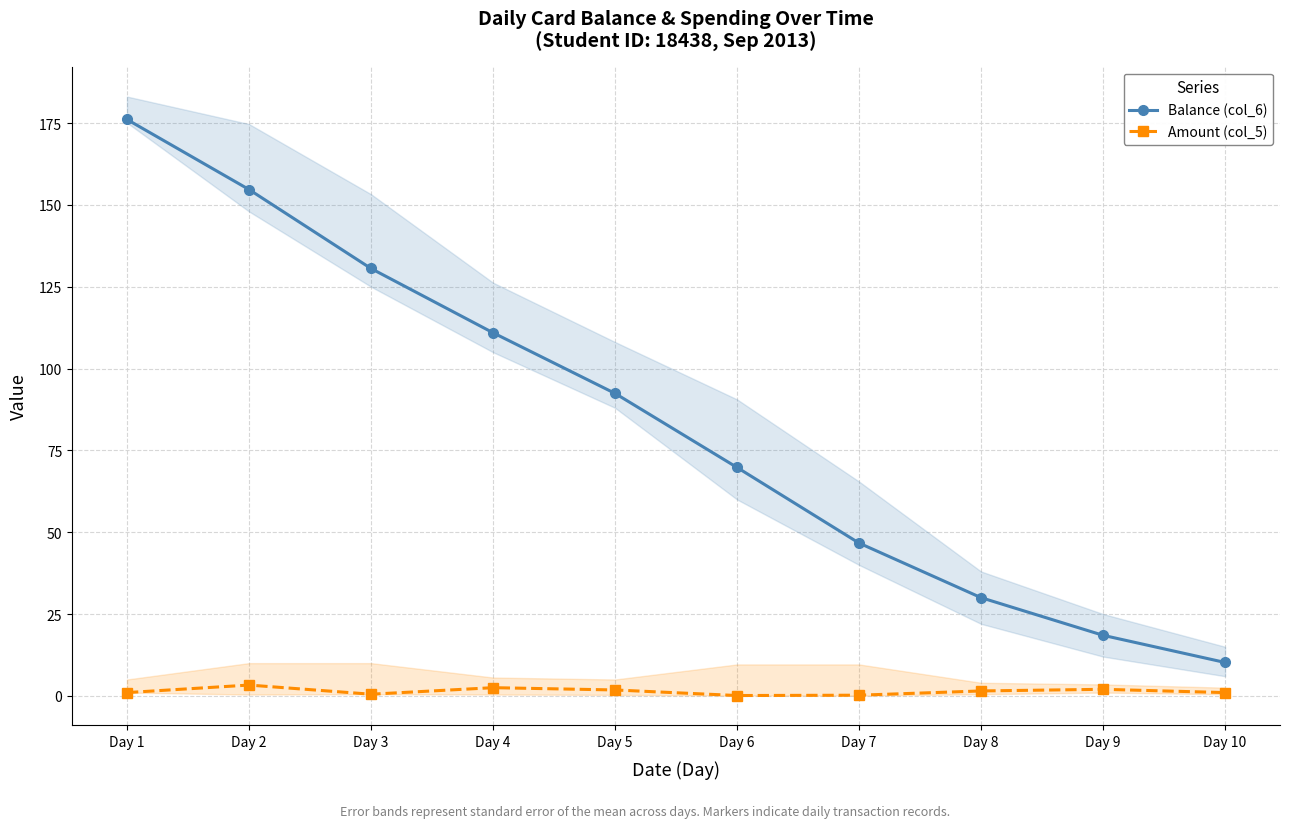

The Amount (col_5) series shows 4.3 at Day 4. True or false?

False